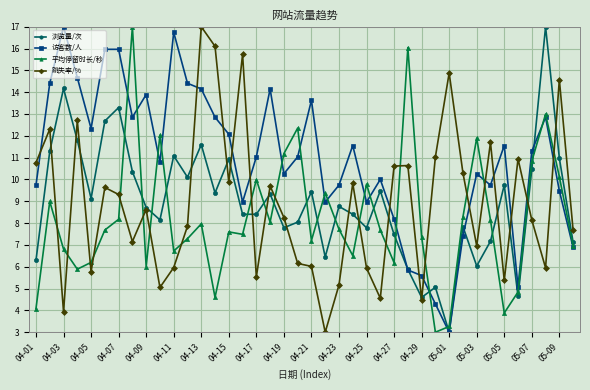

Which series has the largest total across all categories?

访客数/人